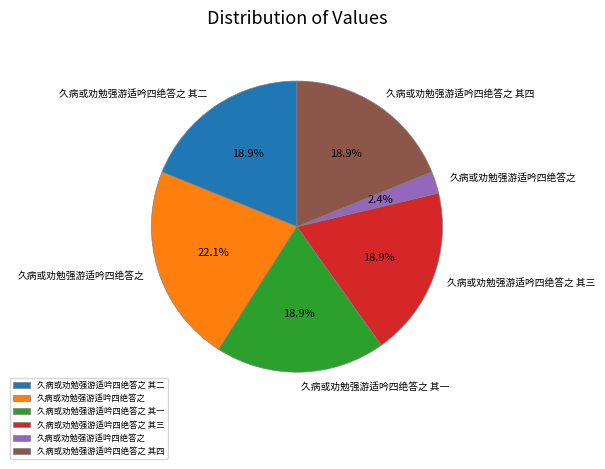

Does any single category account for the majority?

No